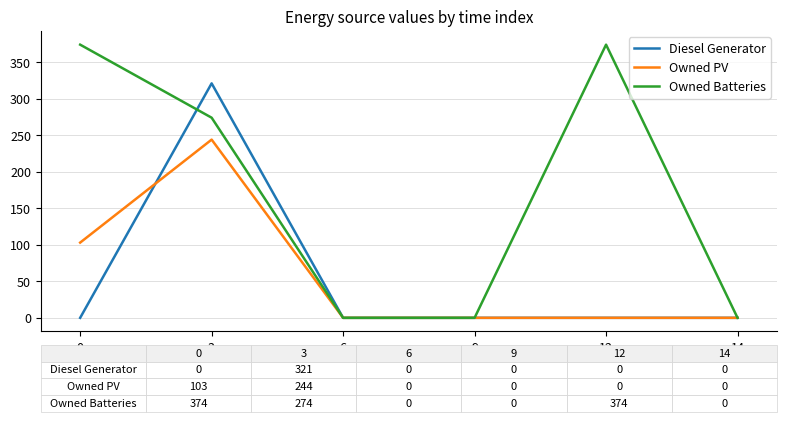

How many lines are shown in the chart?

3